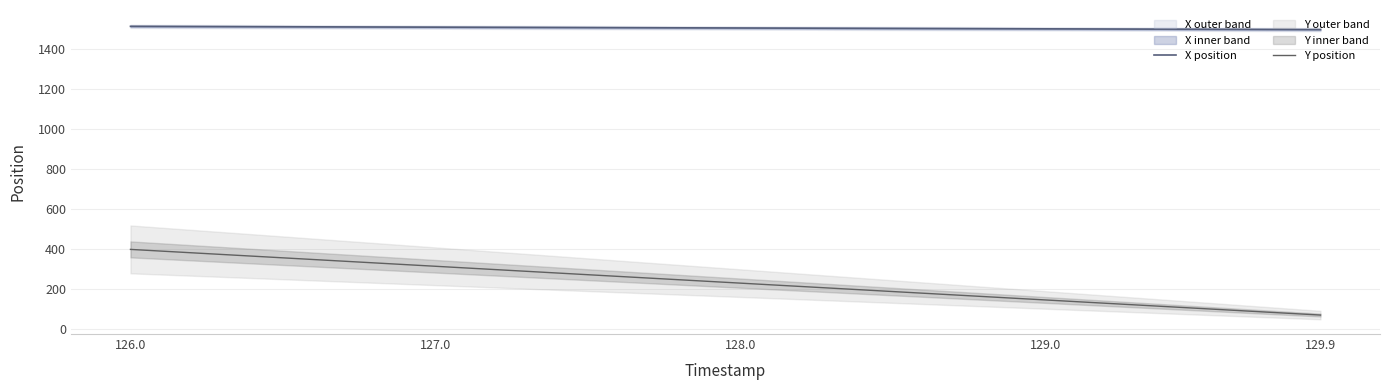

Does the chart have visible grid lines?

Yes